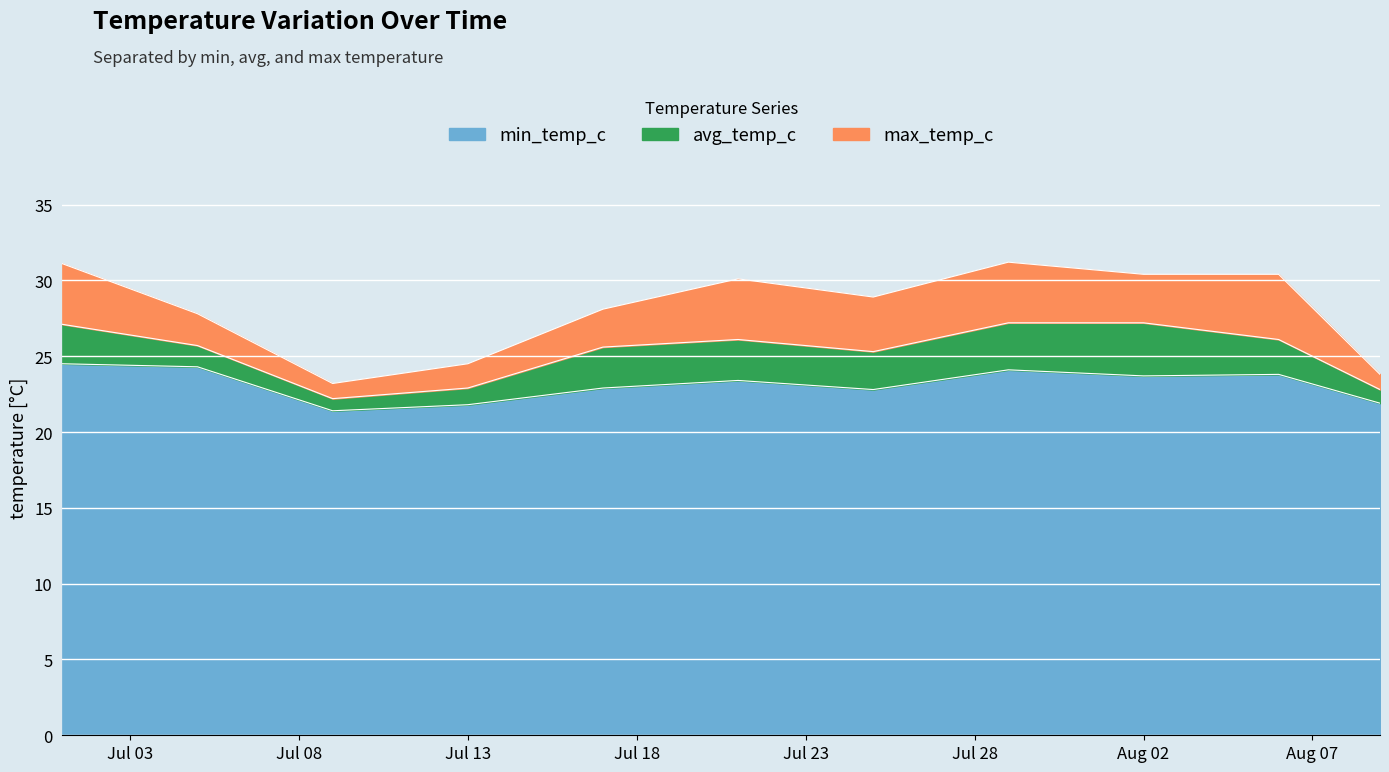

Does the chart display data point markers on the line(s)?

No